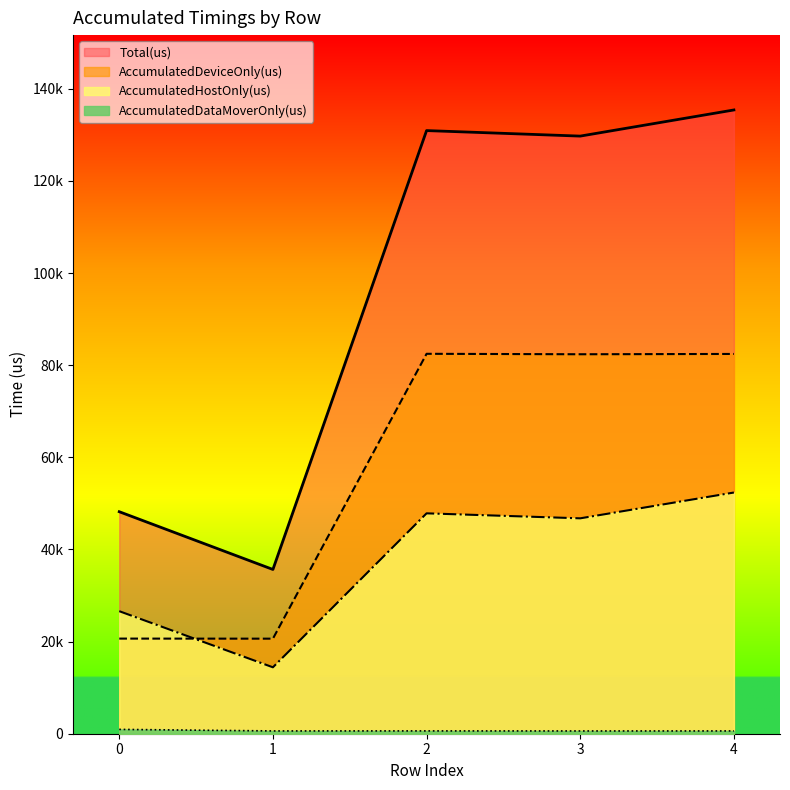

In AccumulatedDeviceOnly(us), how many points are higher than both neighbors (excluding endpoints)?

1